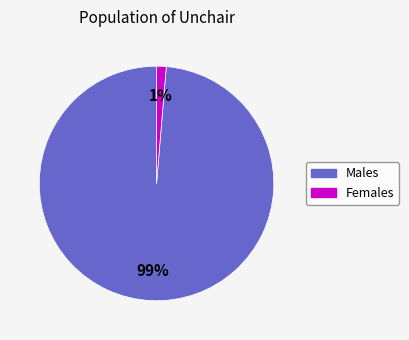

To the nearest percent, what is the average slice percentage?

50%